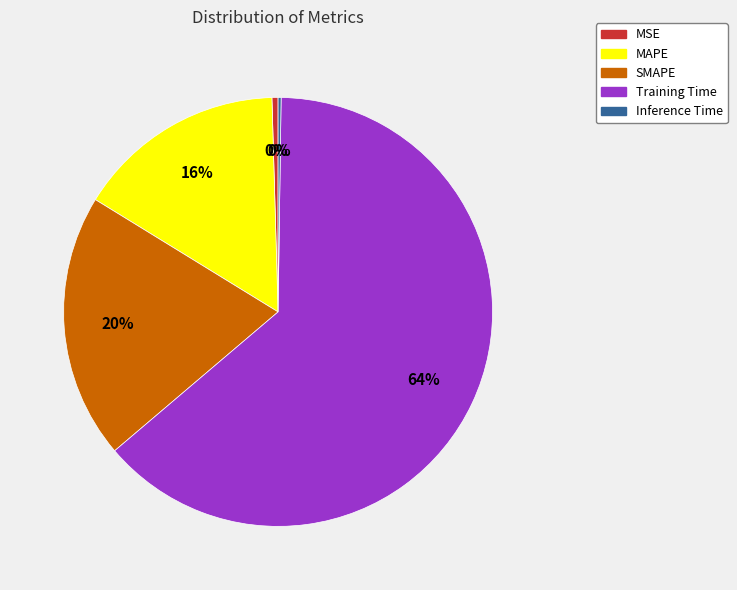

Is the sum of MAPE and Training Time greater than half?

Yes